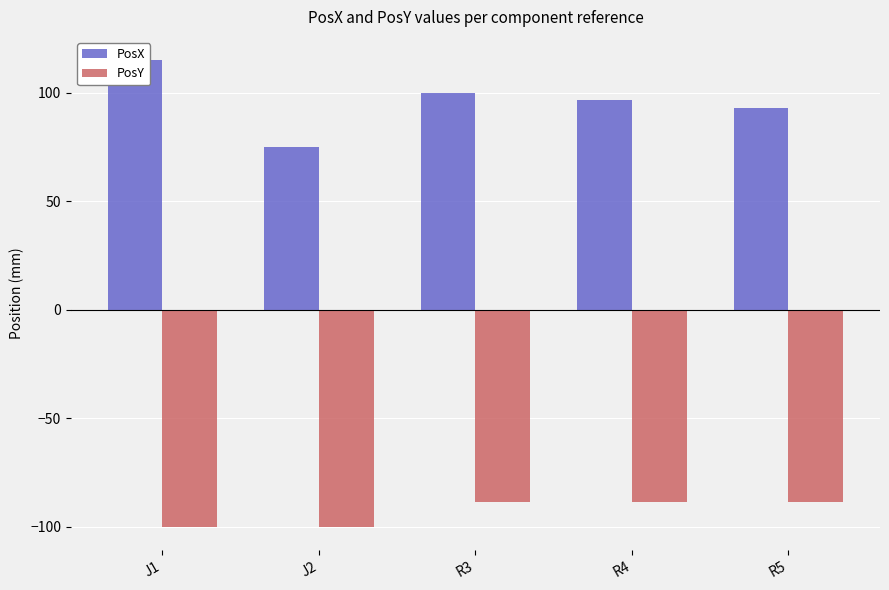

Reading left to right, what are all the values shown in this chart?

PosX: 115.0	75.0	100.0	96.5	93.0
PosY: -100.0	-100.0	-88.8	-88.8	-88.8